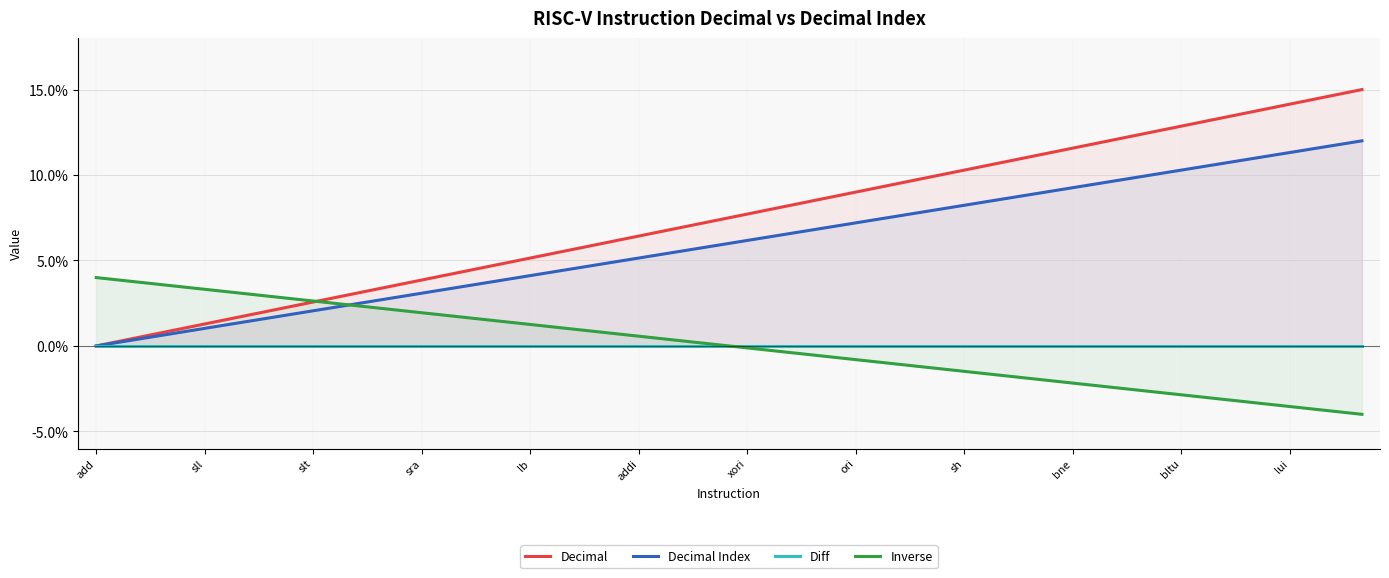

What are all the series names shown in the legend?

Decimal, Decimal Index, Diff, Inverse